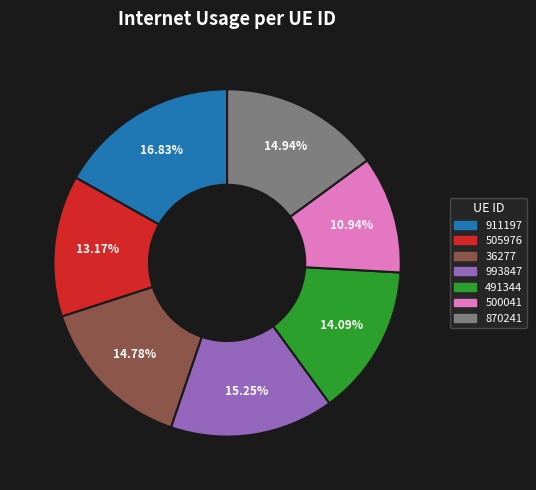

How many segments does this pie chart have?

7